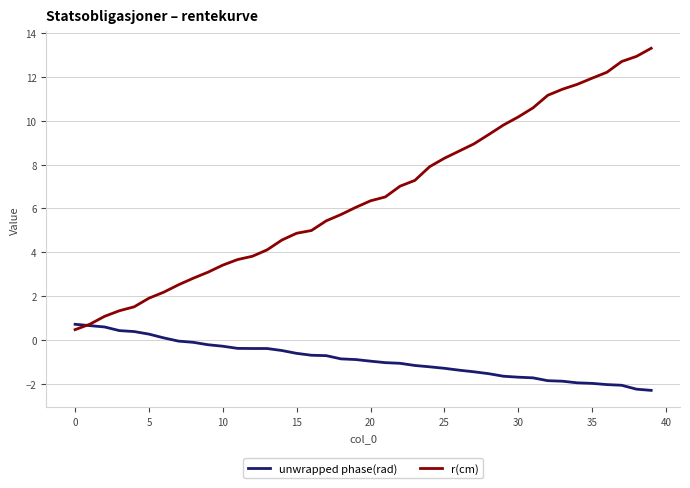

What are all the series names shown in the legend?

unwrapped phase(rad), r(cm)